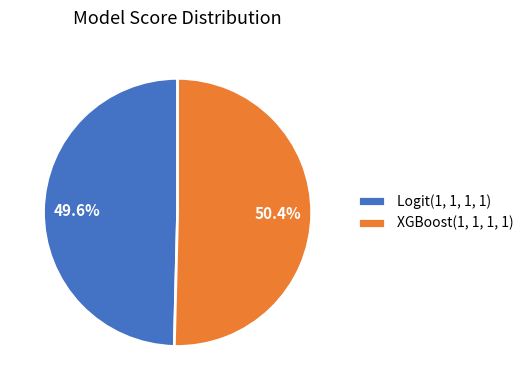

To the nearest percent, what is the average slice percentage?

50%